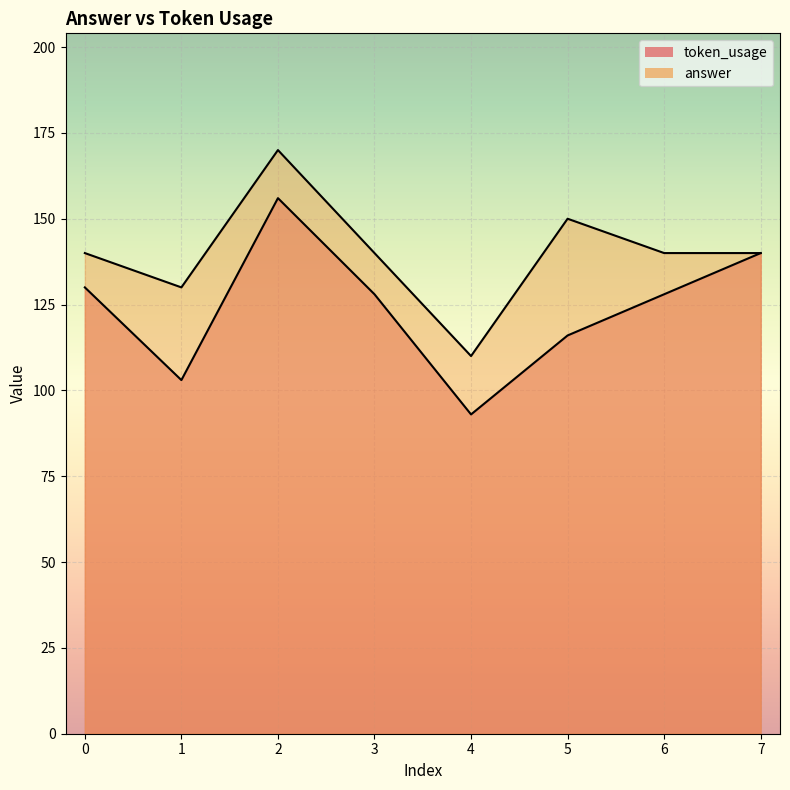

At which category is the sum across all series the highest?

2